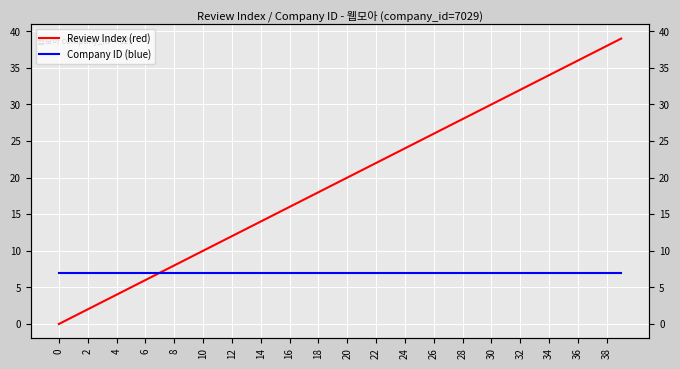

True or false: Review Index (red) has more than 2 interior local peaks.

False